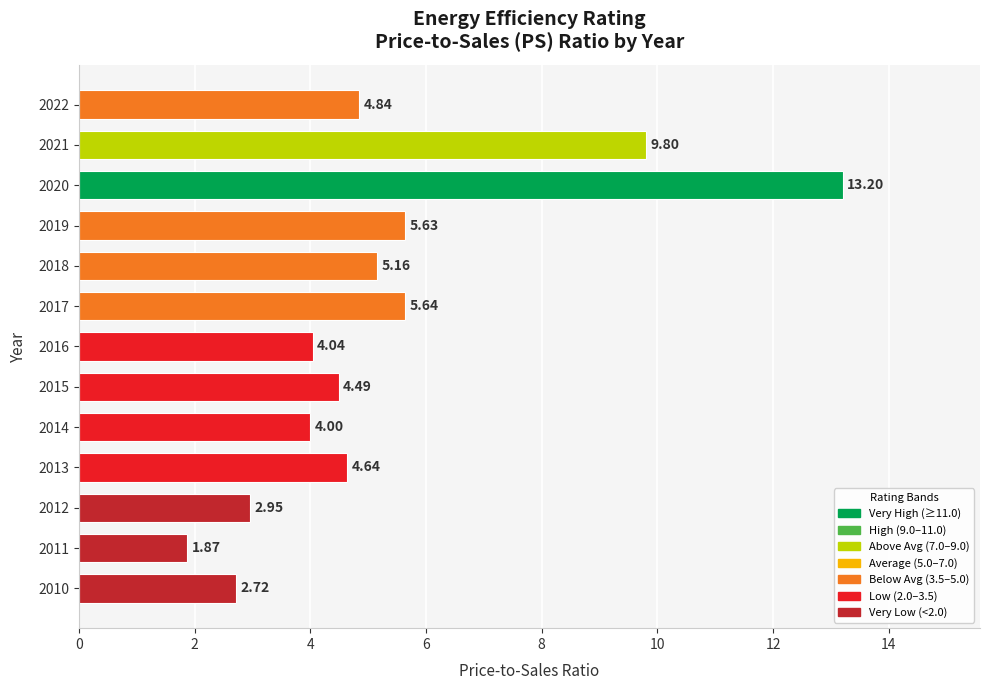

What is the maximum value shown in the chart?

13.2